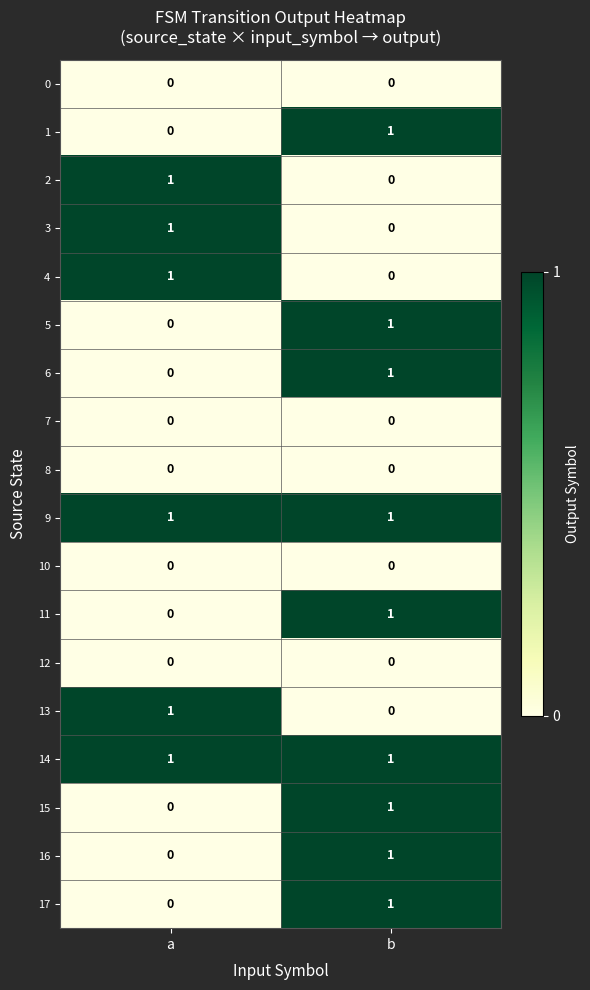

Where is 15 nearest to the value 0?

a